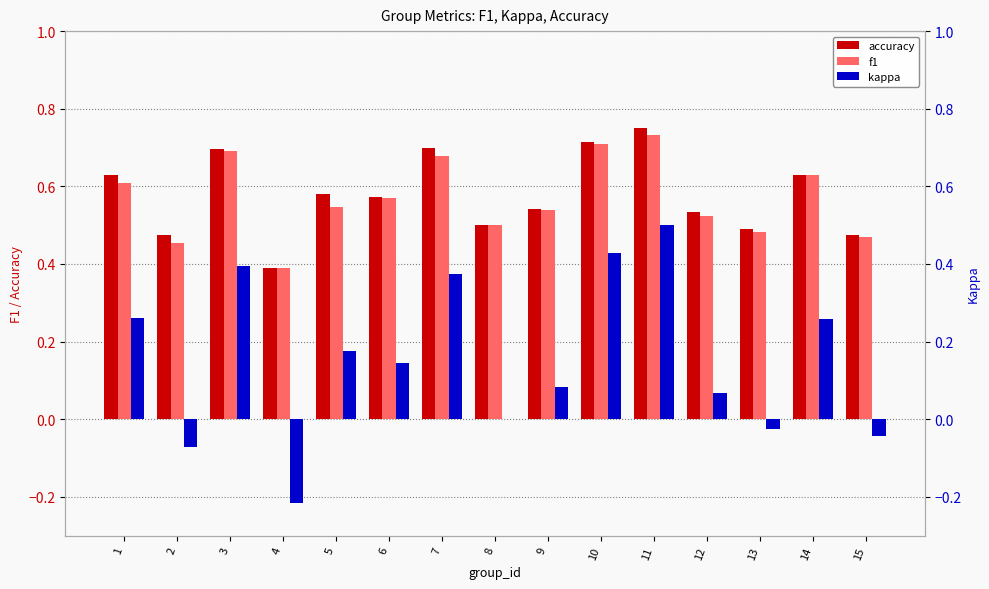

What is the lowest value of the kappa series?

-0.2